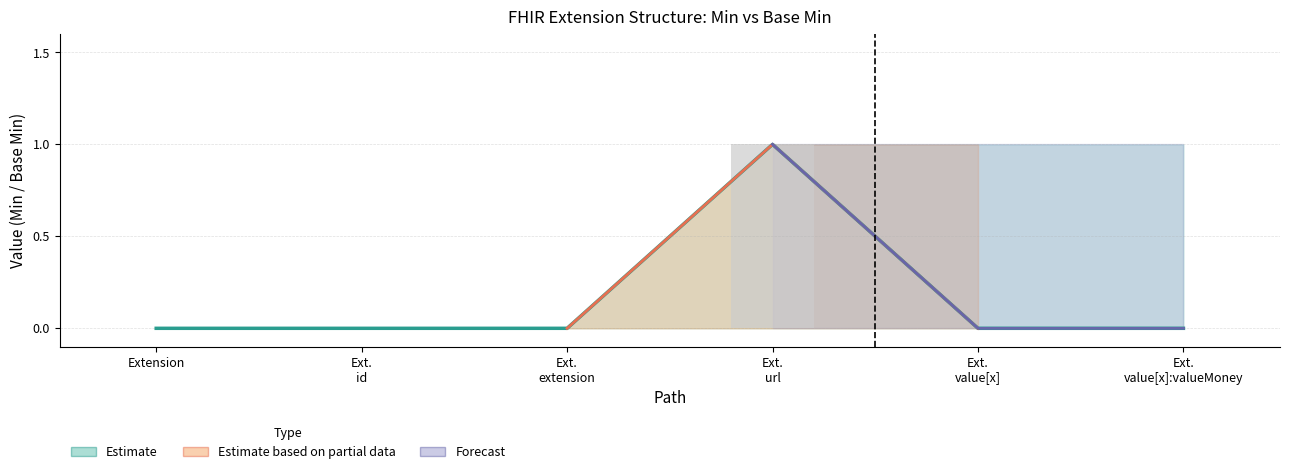

The value of Min at Ext. value[x]:valueMoney is 0. True or false?

True